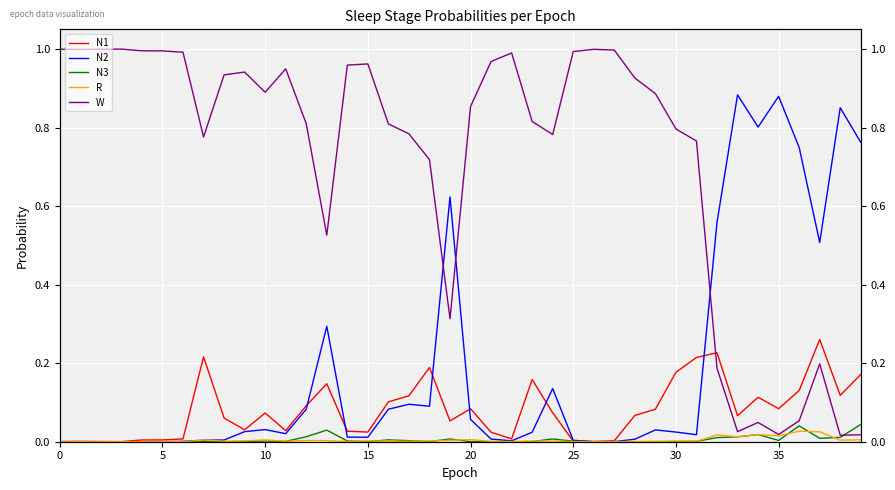

Count the number of data series in this chart.

5